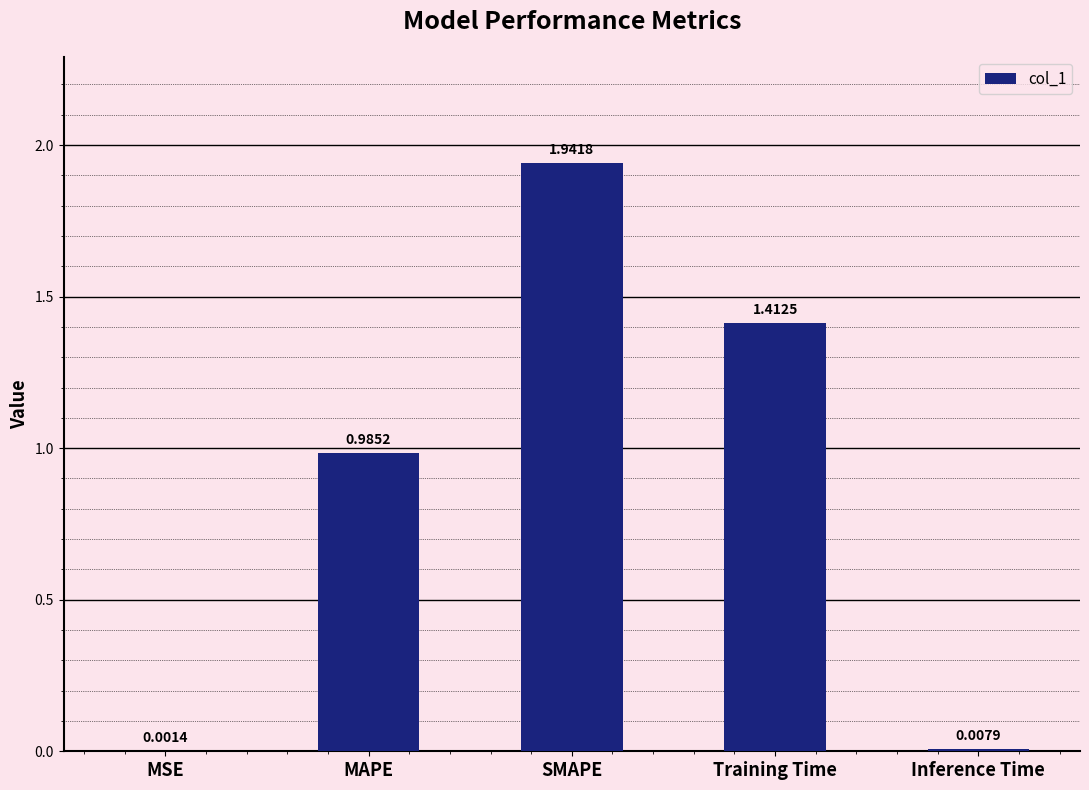

Where is the data nearest to the value 0?

MSE